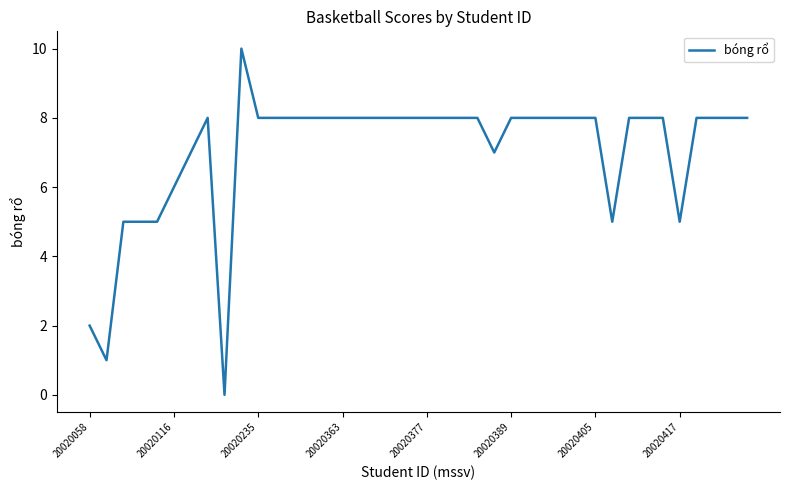

Count the number of data series in this chart.

1